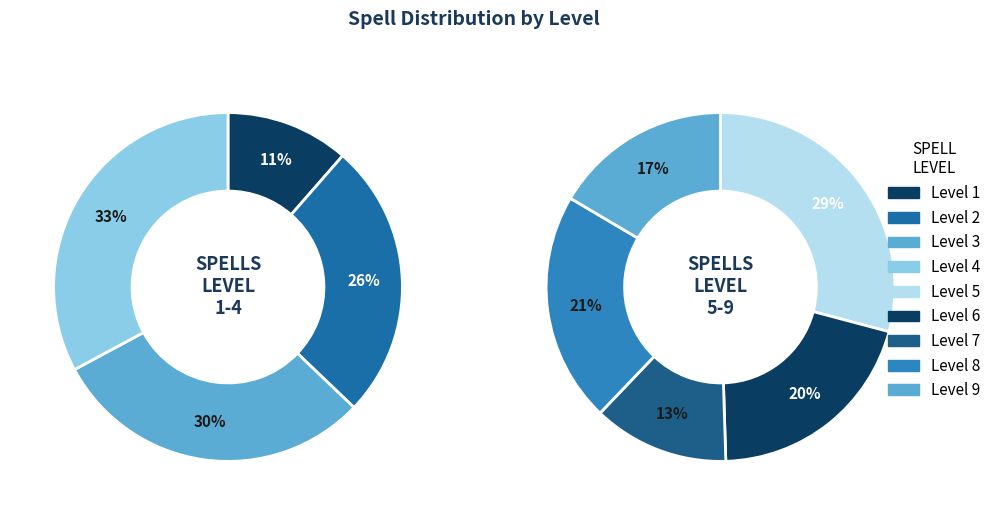

What is the smallest slice in the pie chart?

Level 1